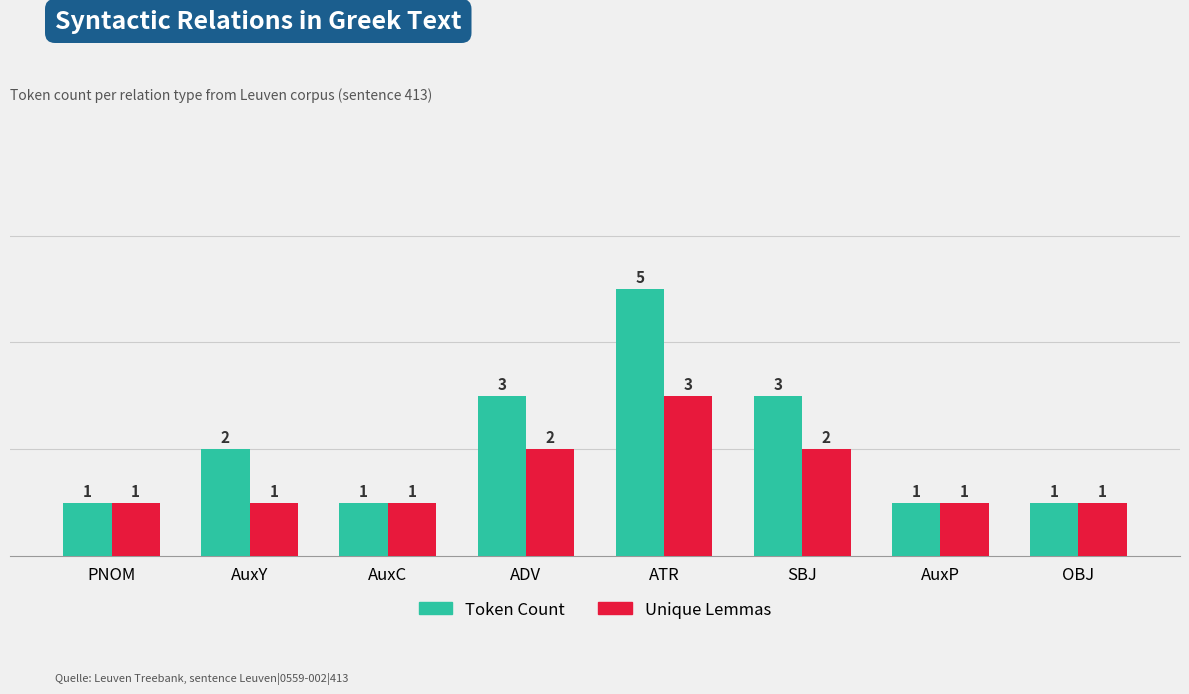

What is the maximum value shown in the chart?

5